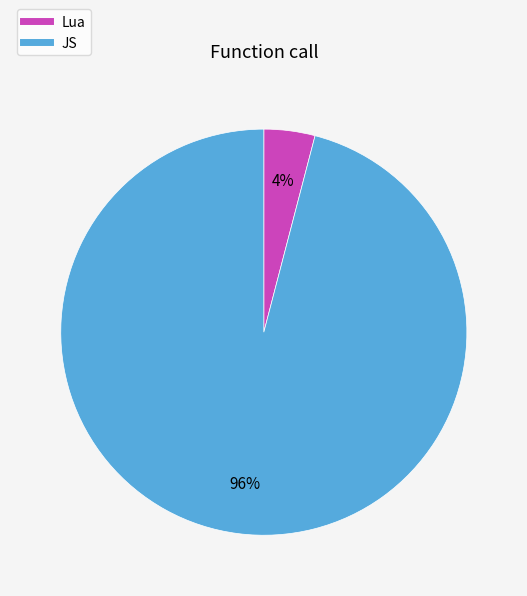

Rank the categories by value from highest to lowest.

JS, Lua